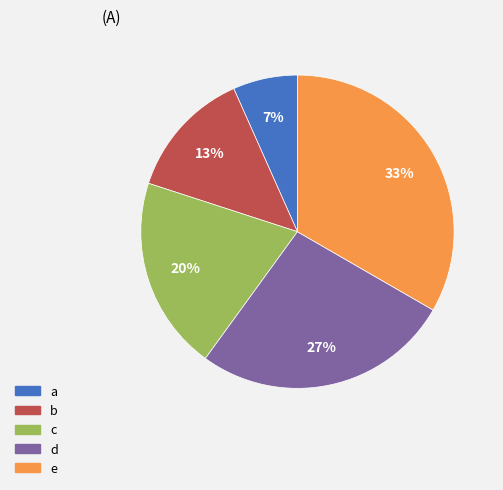

Between a and d, which is larger?

d